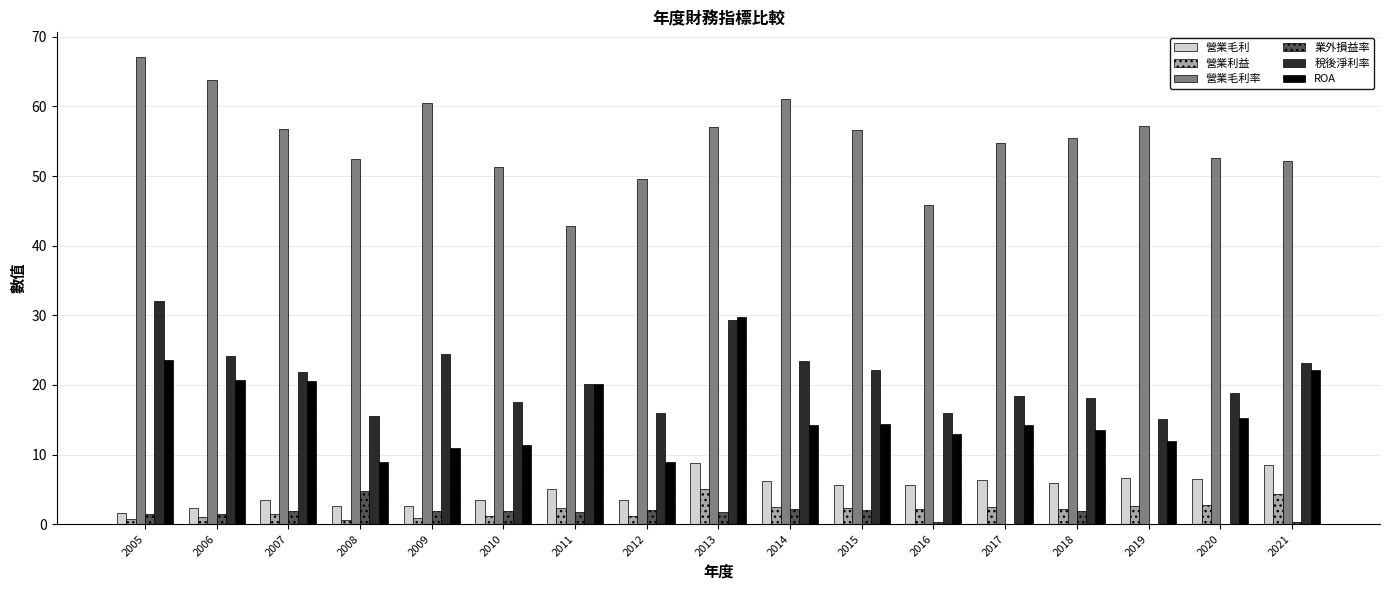

At 2009, list the series in order from smallest to largest.

營業利益, 業外損益率, 營業毛利, ROA, 稅後淨利率, 營業毛利率